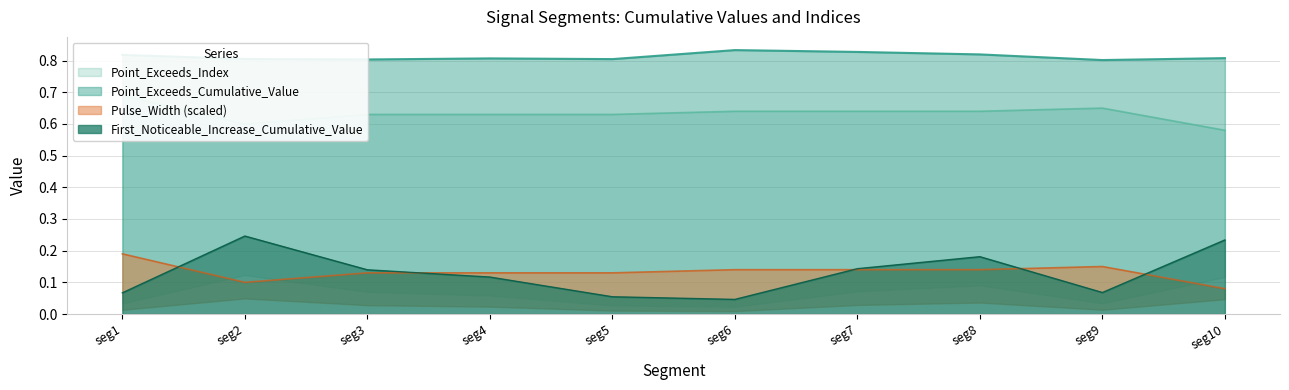

Which series has the widest spread of values?

First_Noticeable_Increase_Cumulative_Value